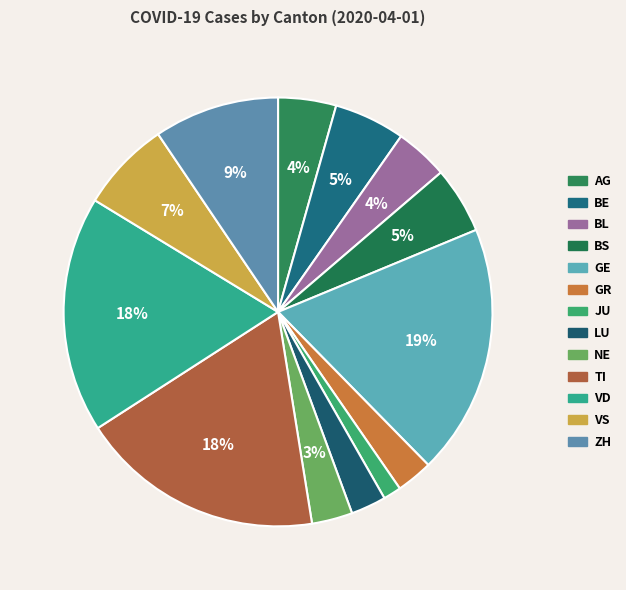

What percentage is NOT represented by LU?

97.3%